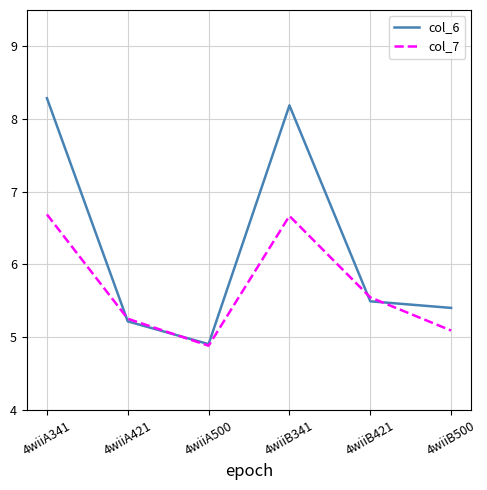

Where is the first local minimum for col_7?

4wiiA500